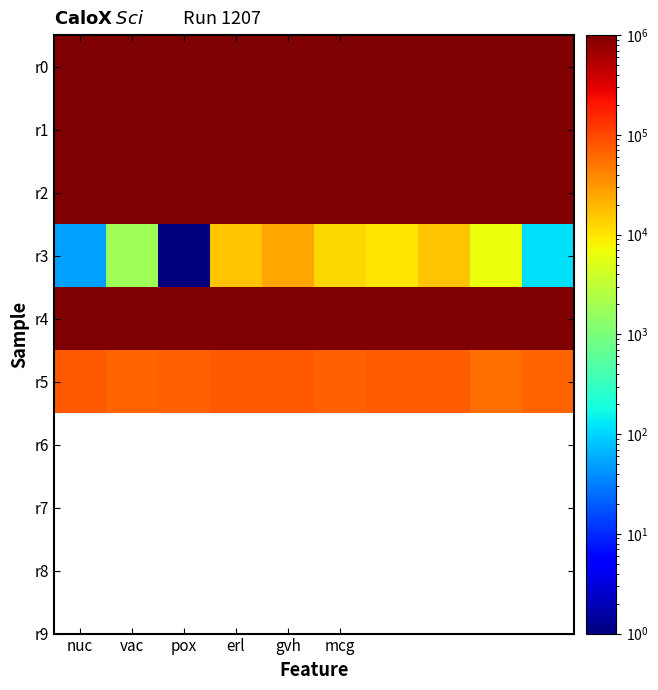

Rank the series by their maximum value, from lowest to highest.

r3, r5, r4, r1, r2, r0